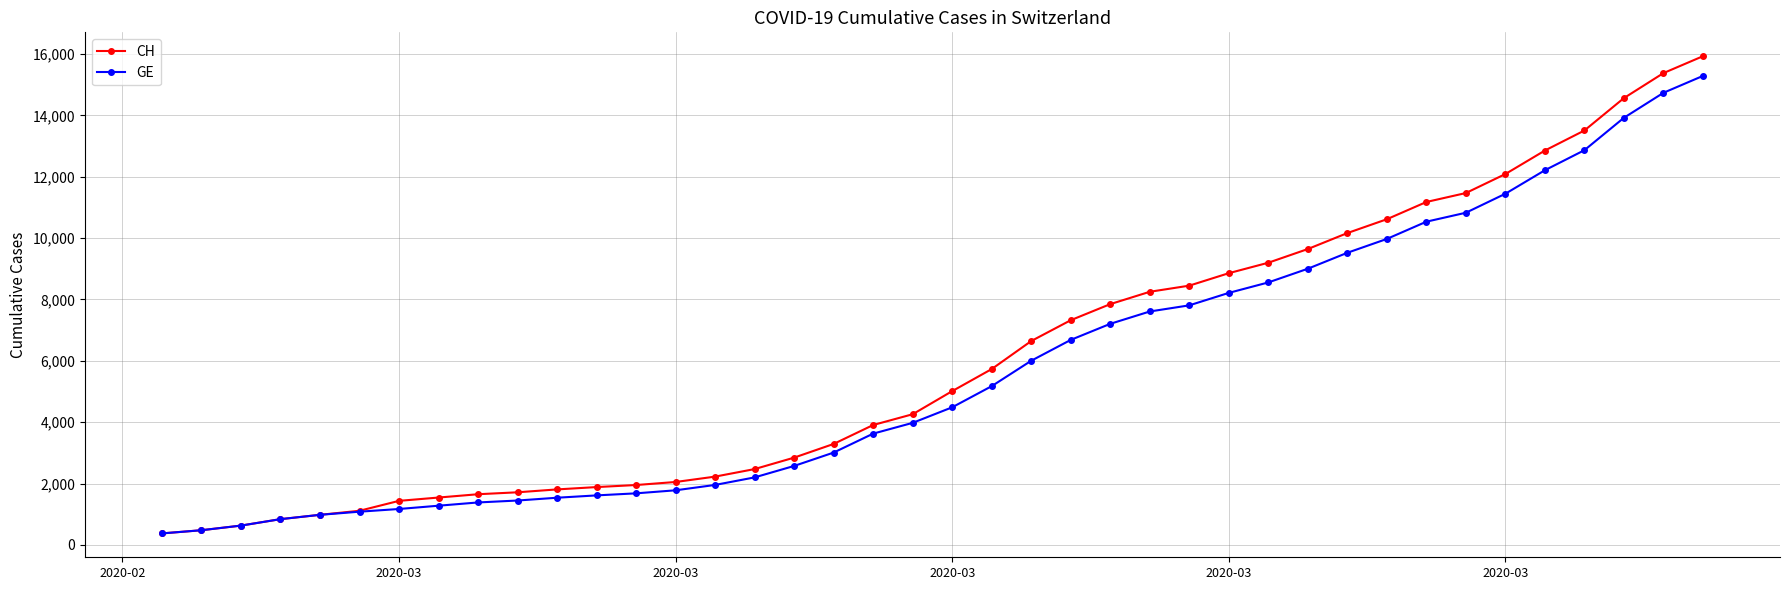

List the series in order of their overall mean, lowest first.

GE, CH